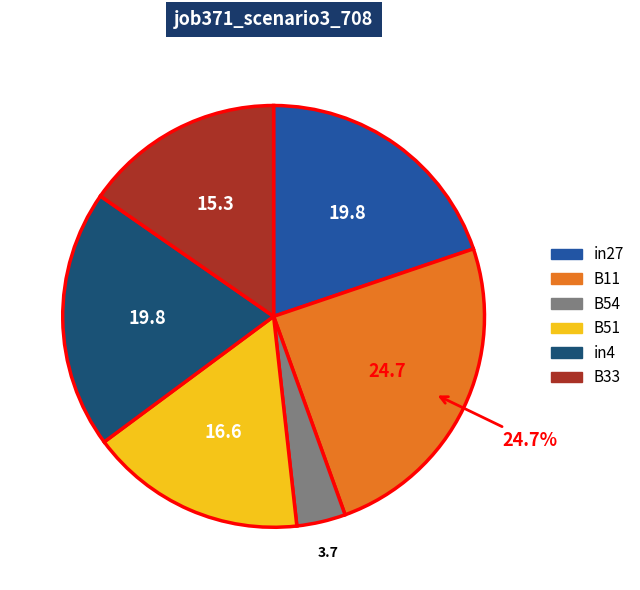

To the nearest percent, what portion does B11 represent?

25%